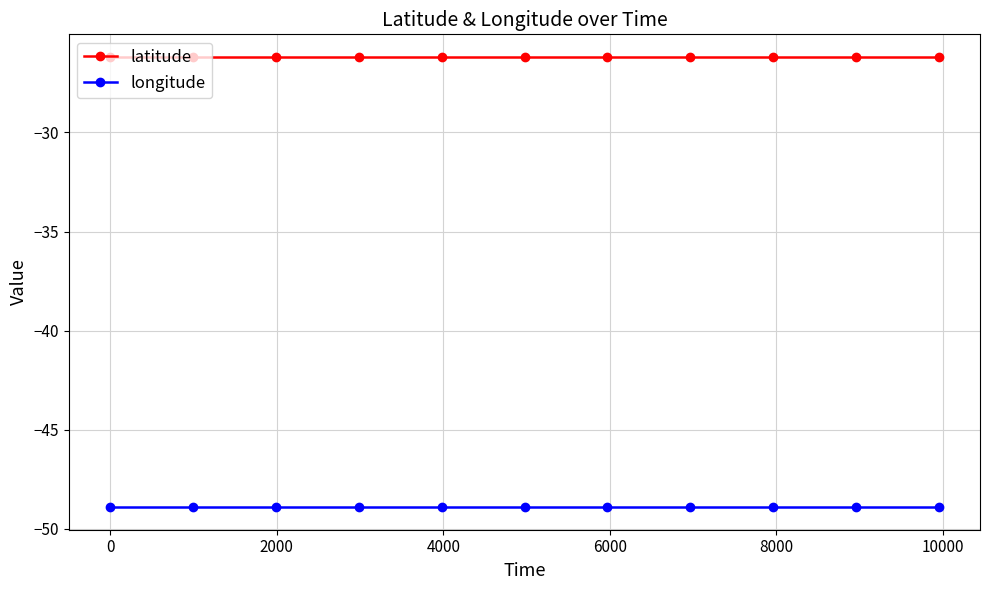

True or false: longitude and latitude intersect in this chart.

False